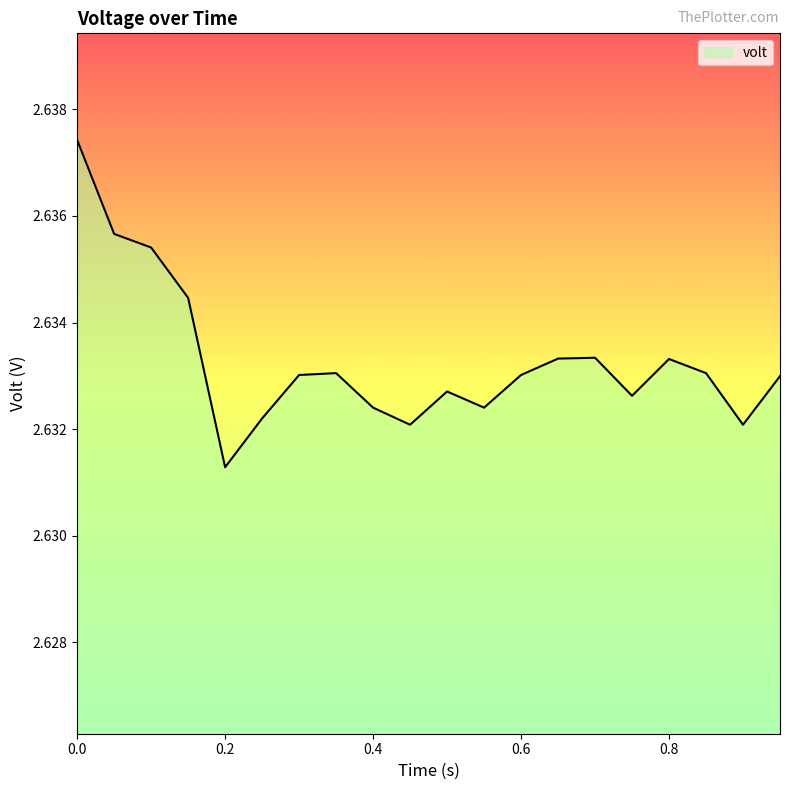

Is this an area chart (filled region under the line)?

Yes